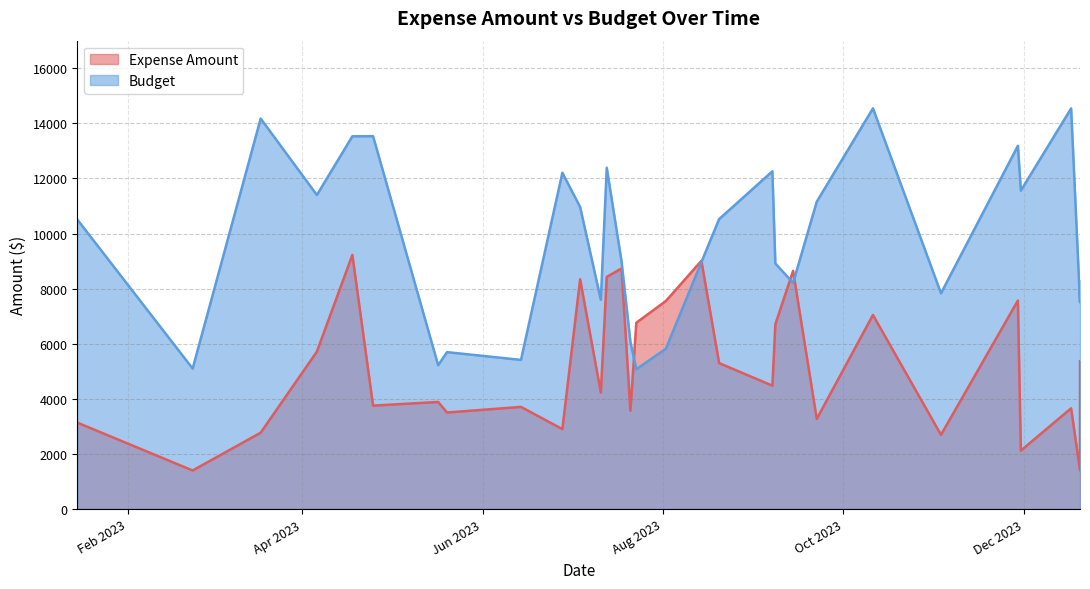

Where is Expense Amount nearest to the value 5311?

20